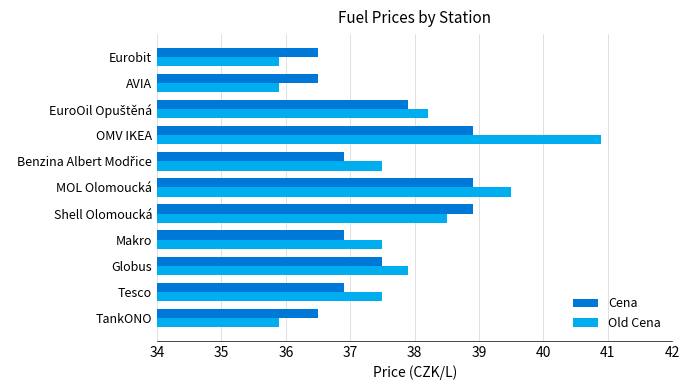

How many series are shown in this chart?

2